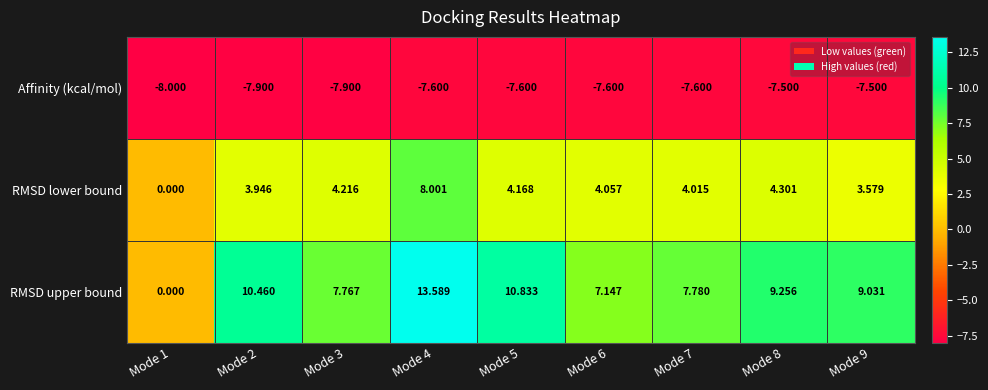

List the series in order of their overall mean, lowest first.

Affinity (kcal/mol), RMSD lower bound, RMSD upper bound